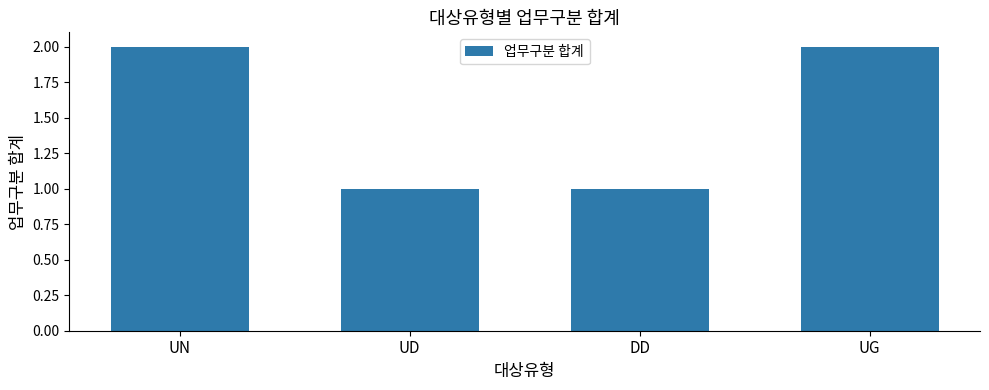

The value at UG is 2. True or false?

True